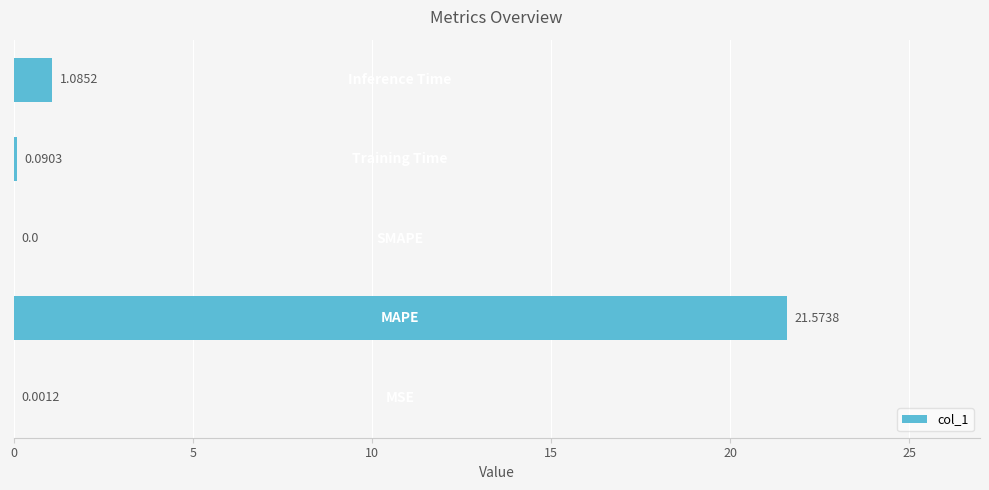

What is the sum of all values?

22.8